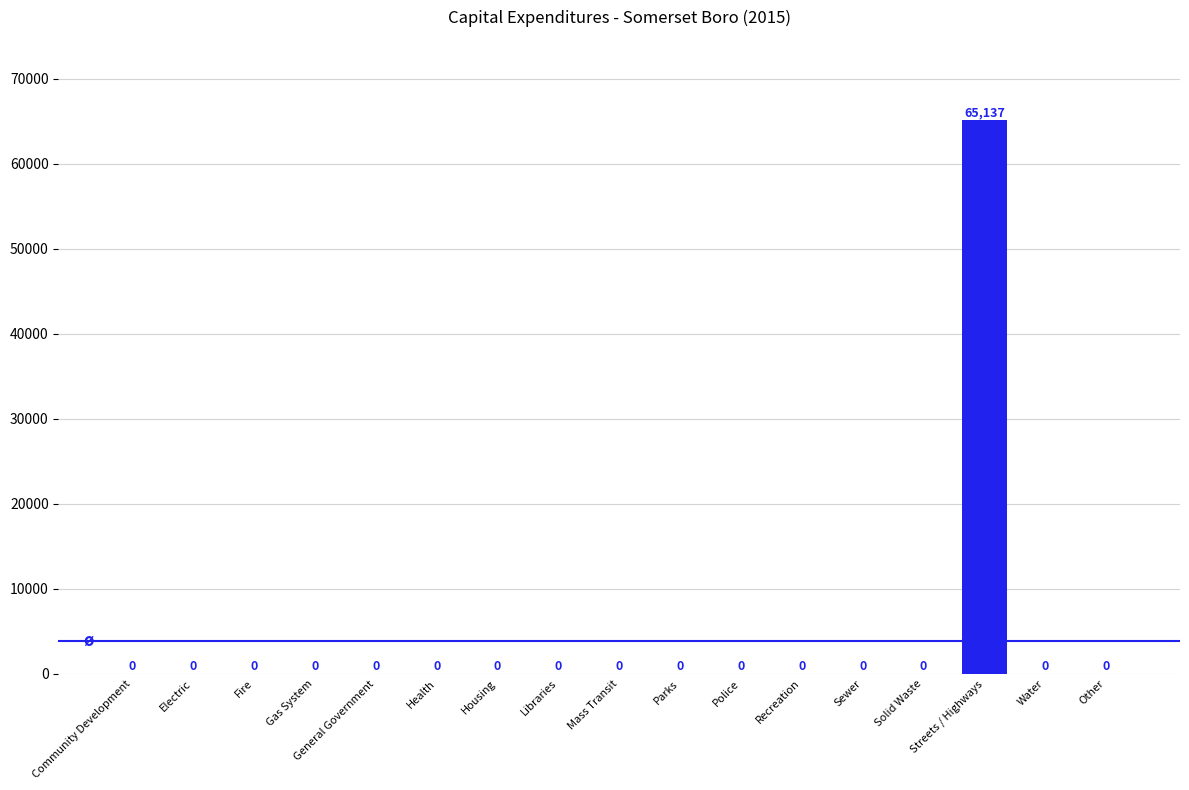

How many positive values are there?

1